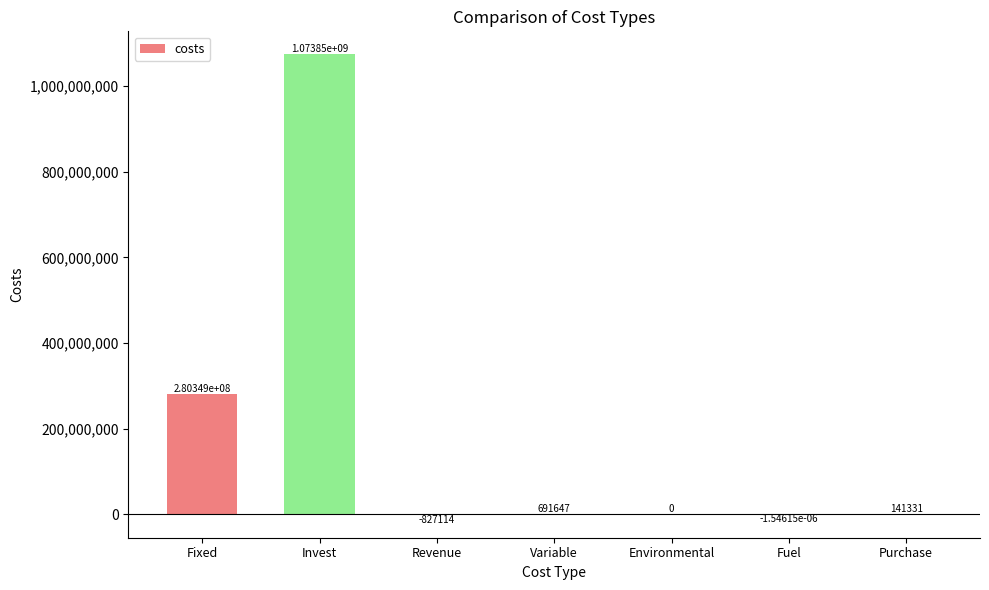

At which label is the value closest to 536509670?

Fixed